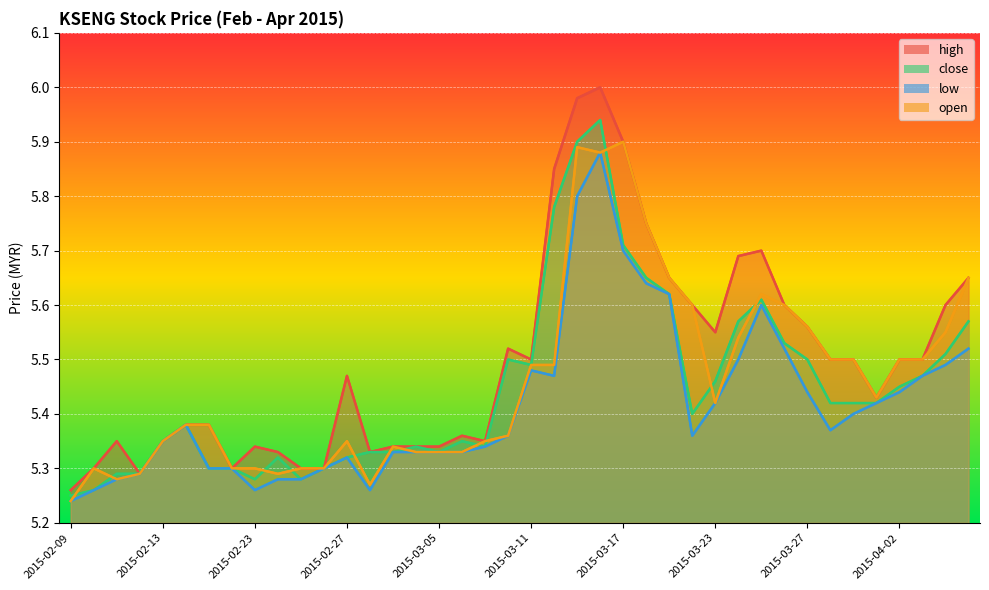

What is the sum of all close values?

217.9